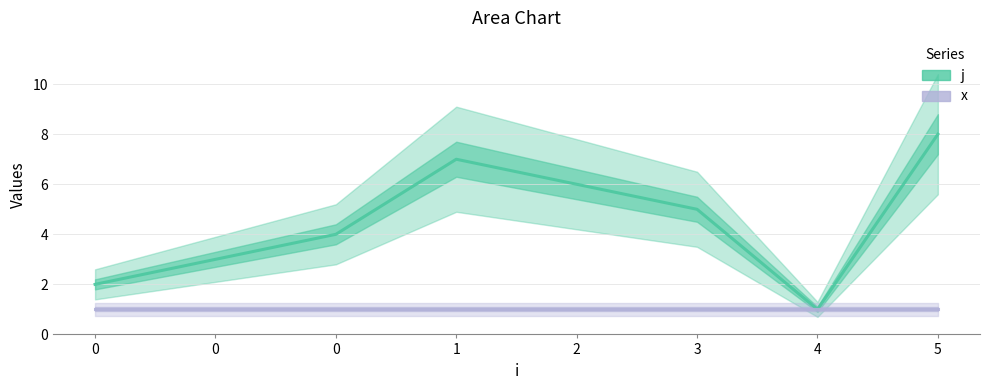

Read the x value at 0.

1